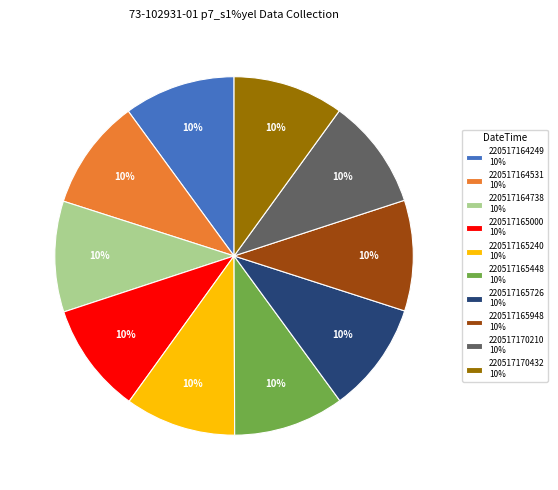

Is it true that 220517170210 is 10% of the pie?

True